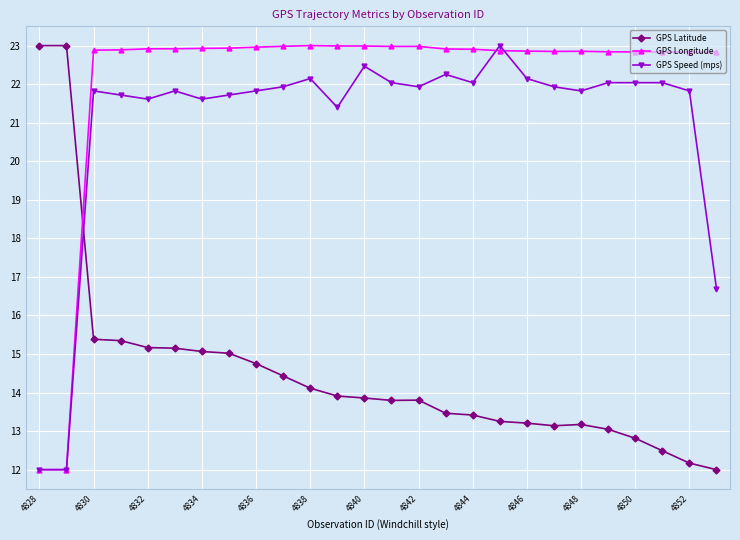

What is the highest value of the GPS Speed (mps) series?

23.0